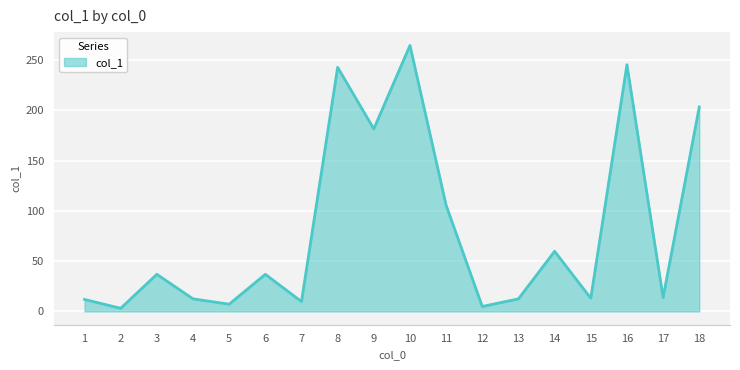

True or false: there are more than 1 points higher than both neighbors.

True